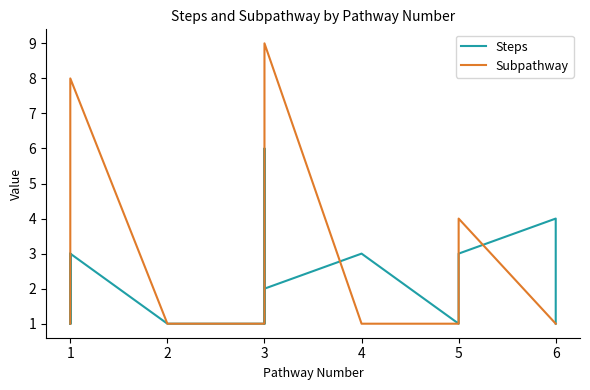

How many lines are shown in the chart?

2